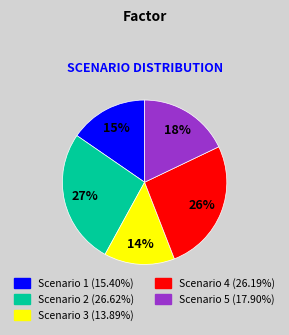

Do Scenario 1 and Scenario 4 together represent more than half of the pie?

No